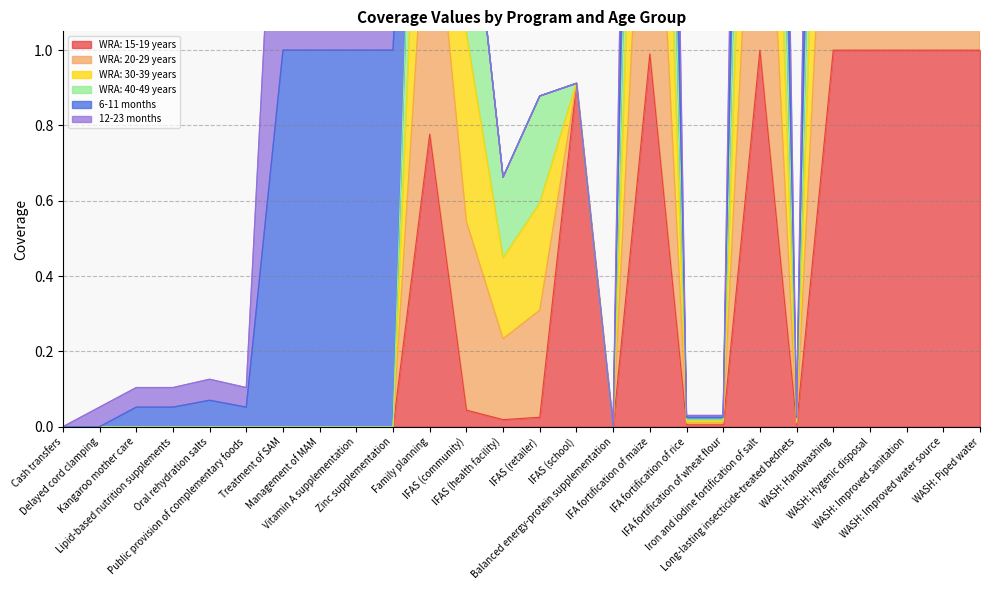

What is the greatest value displayed?

4.0